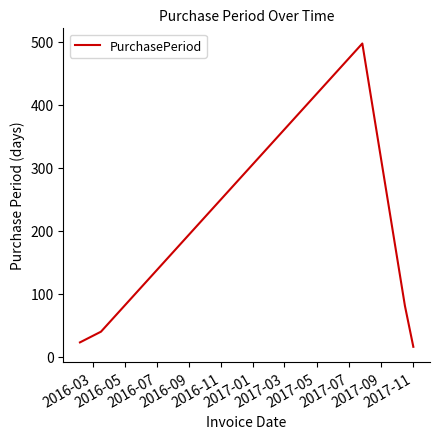

True or false: the data has more than 2 interior local peaks.

False